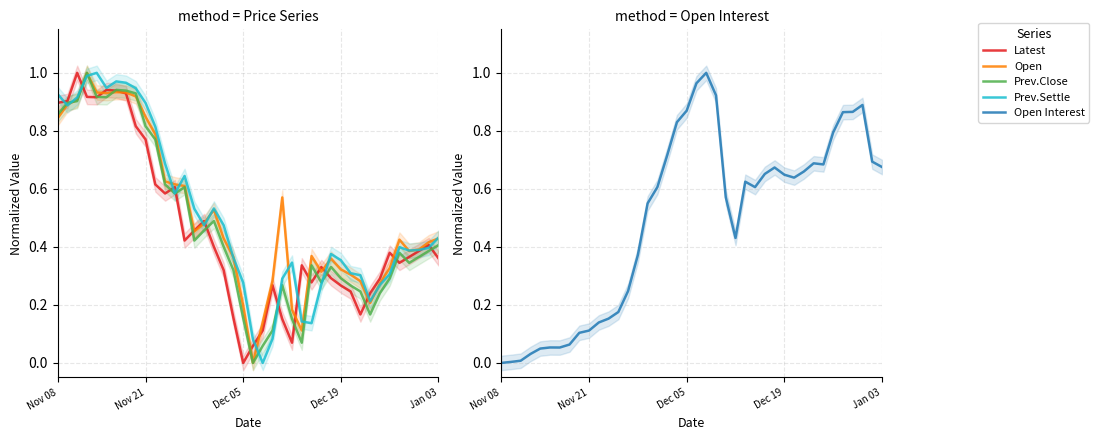

What is the difference between the second highest and second lowest values in the Prev.Settle series?

0.9